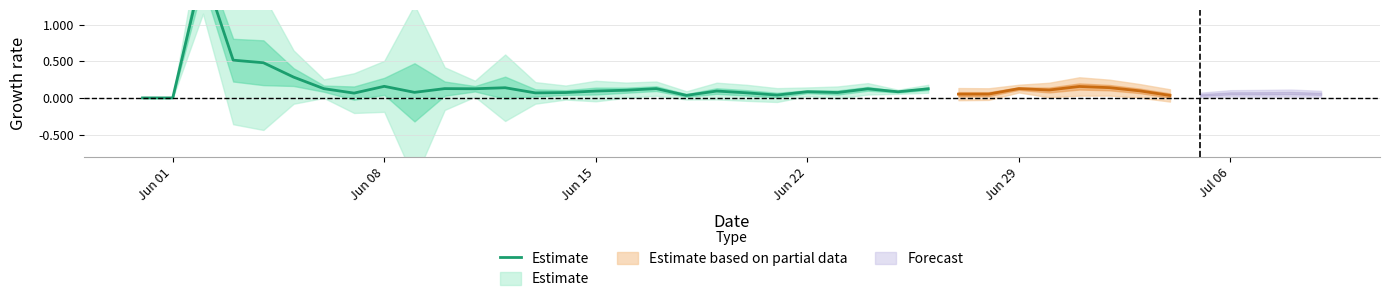

True or false: the data has more than 0 interior local peaks.

True